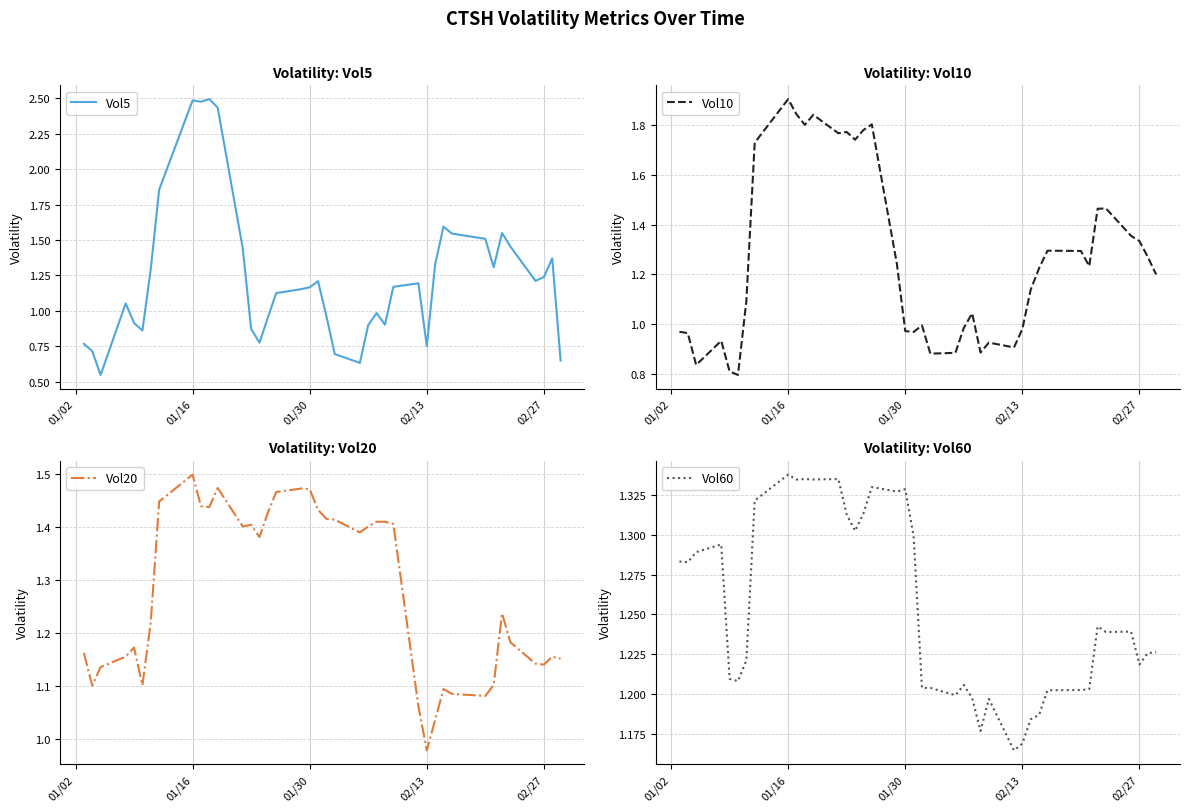

At which label does Vol20 reach its peak?

01/16